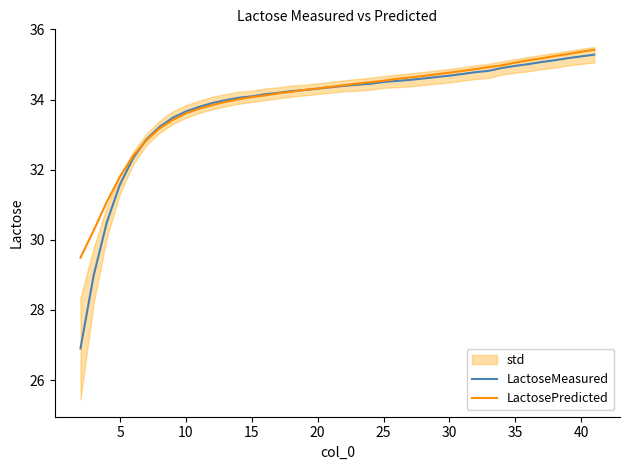

Rank the series by their average value, from highest to lowest.

LactosePredicted, LactoseMeasured